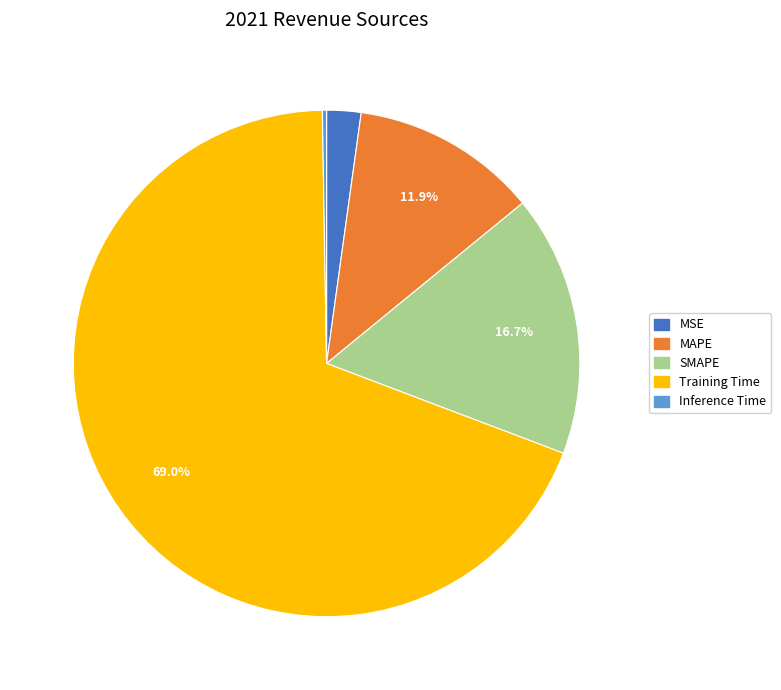

True or false: MAPE accounts for 12% of the total.

True